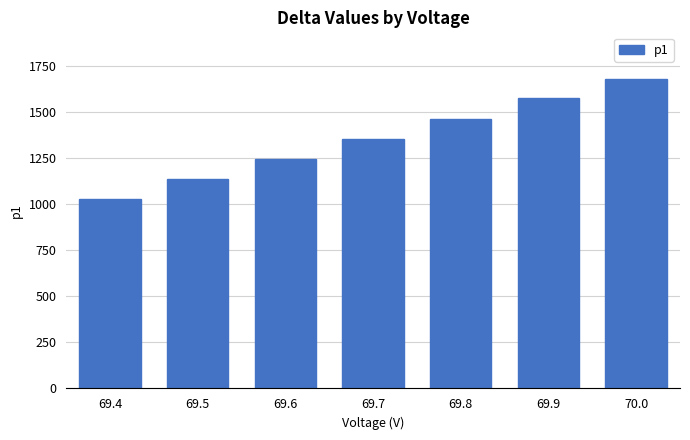

Reading left to right, list all the values displayed in this chart.

1029.8	1138.4	1246.5	1353.9	1464.2	1575.1	1682.1